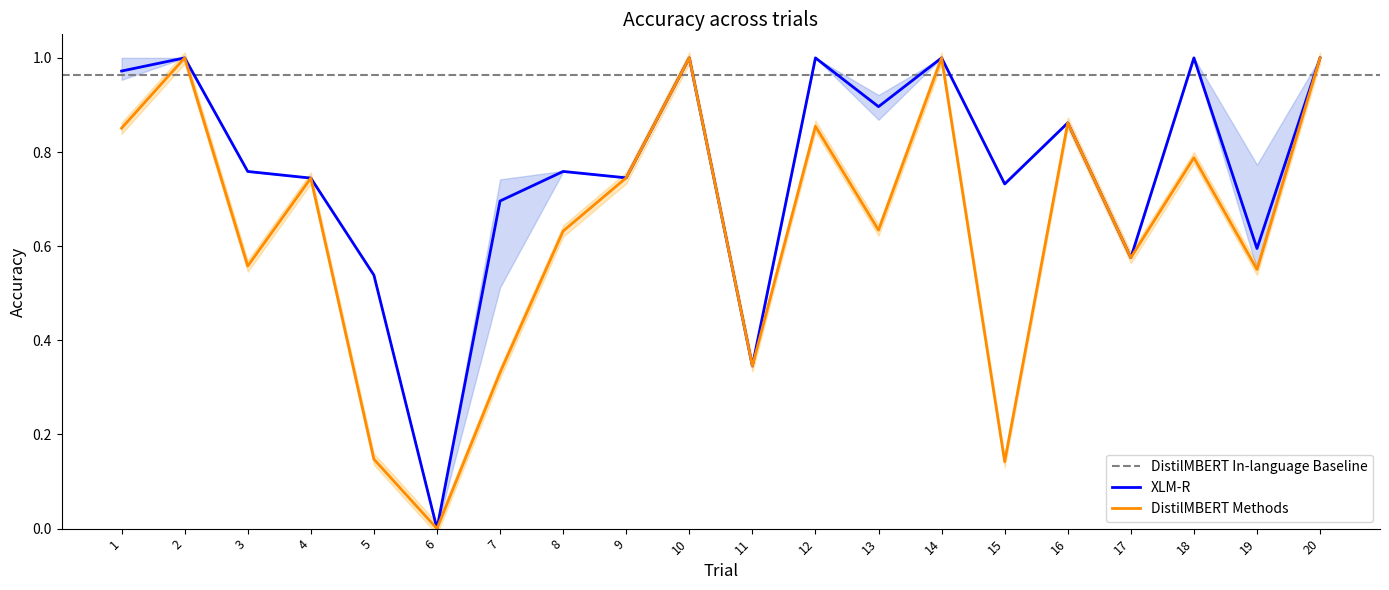

Is the value of XLM-R at 19 greater than the value of DistilMBERT Methods at 2?

No